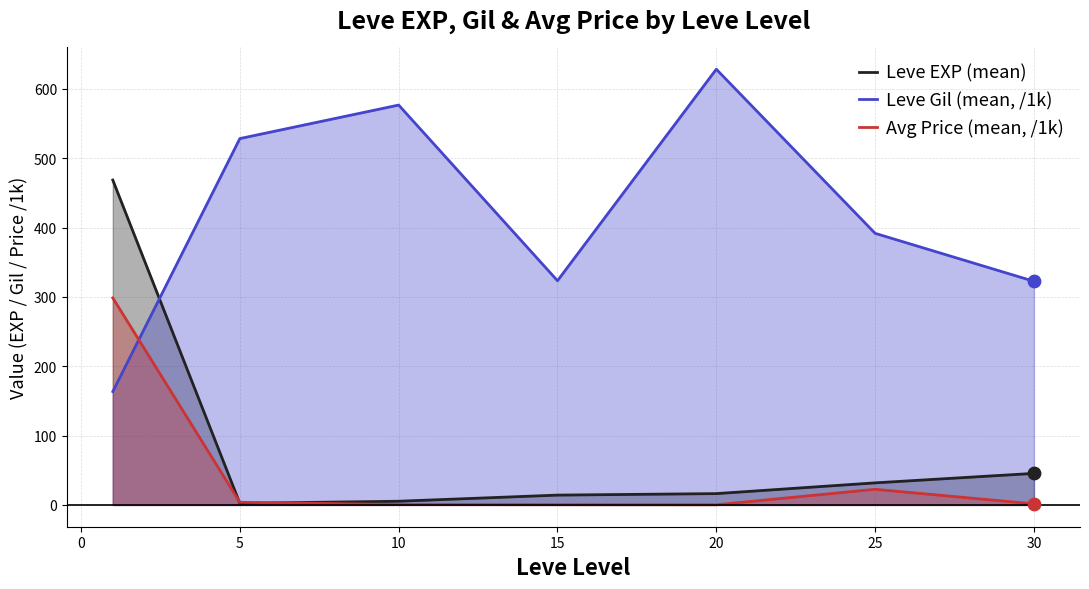

What are all the series names shown in the legend?

Leve EXP (mean), Leve Gil (mean, /1k), Avg Price (mean, /1k)